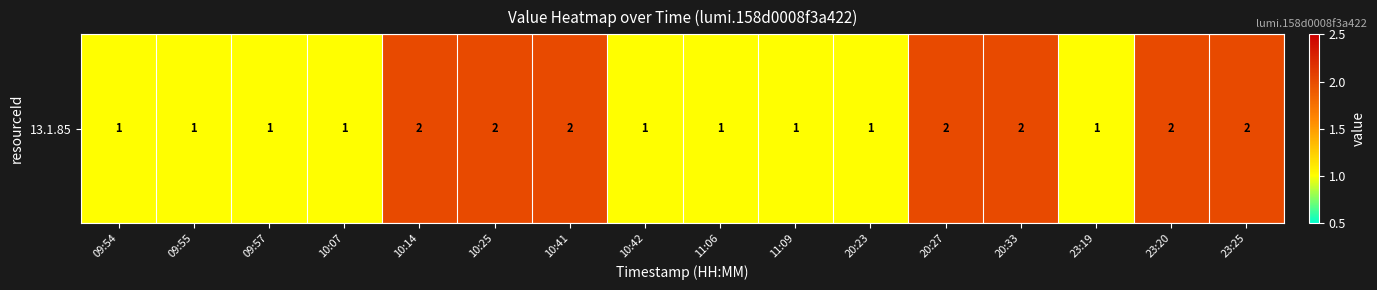

Count the values in the range 1 to 2.

16